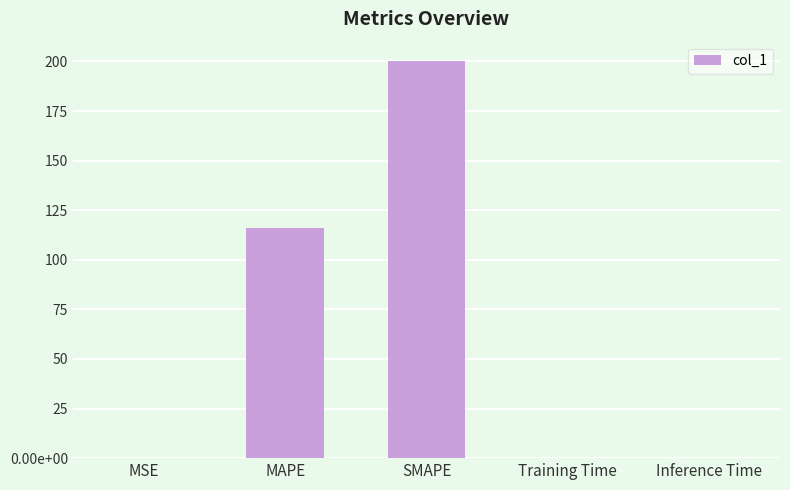

List the labels in order of value, smallest first.

MSE, Inference Time, Training Time, MAPE, SMAPE